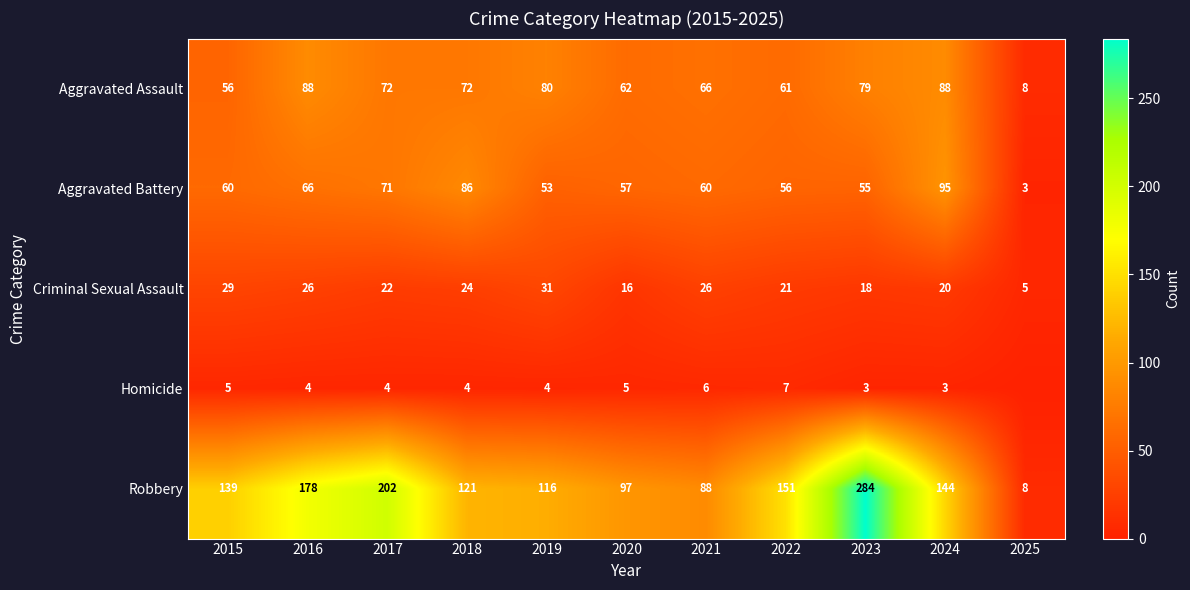

What is the minimum value for Robbery?

8